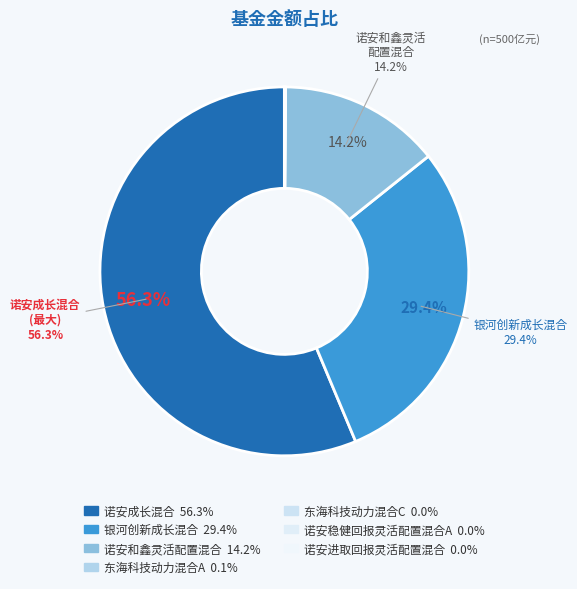

How many slices are in this pie chart?

7